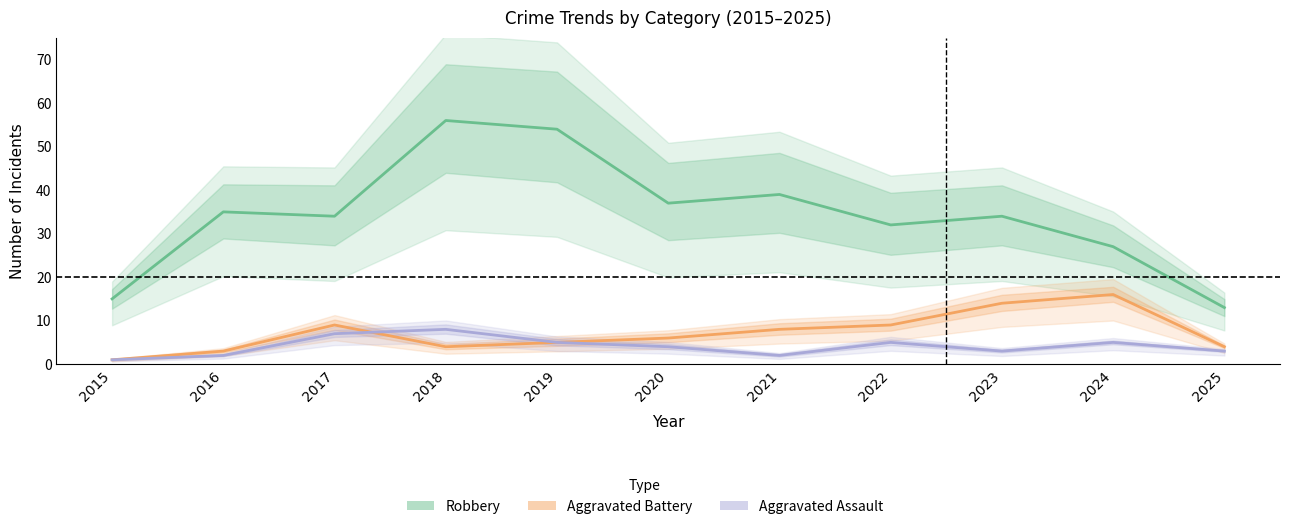

What is the difference between the maximum and minimum values in the Robbery series?

43